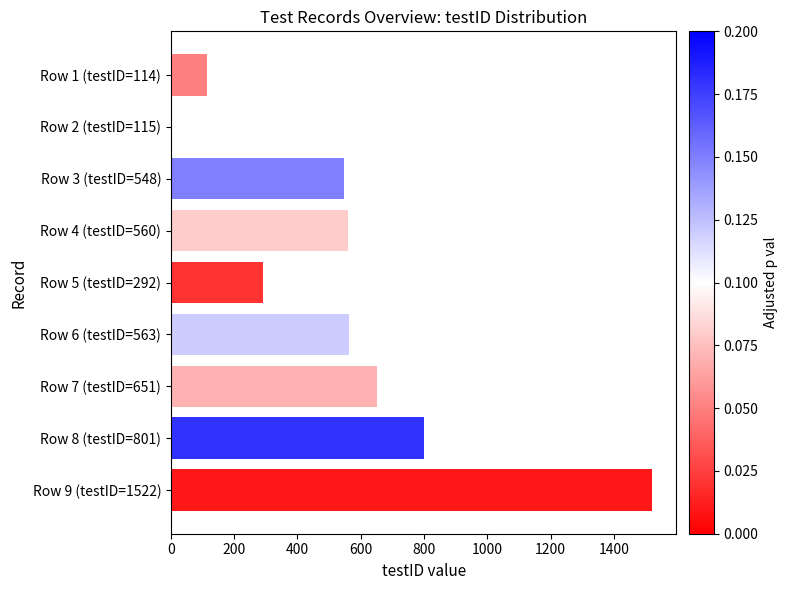

What is the change in value from Row 3 (testID=548) to Row 8 (testID=801)?

+253